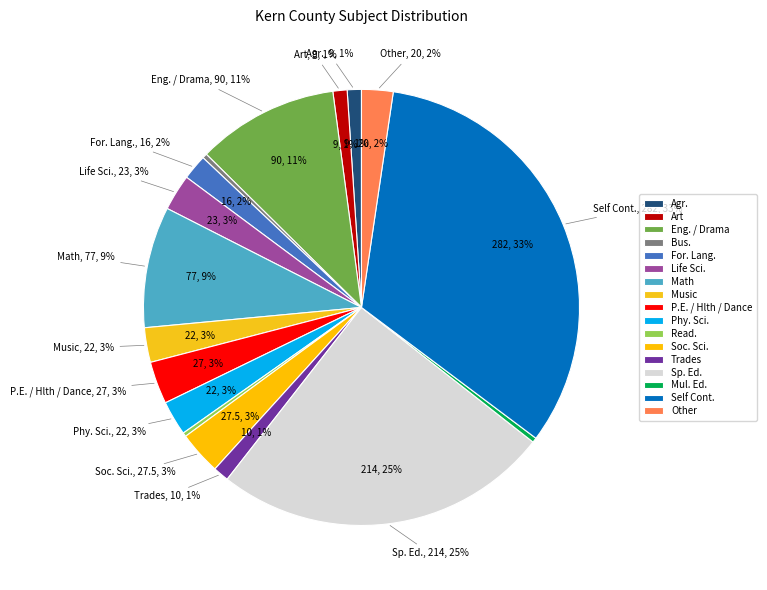

To the nearest percent, what is the difference between the largest and smallest slice percentages?

33%